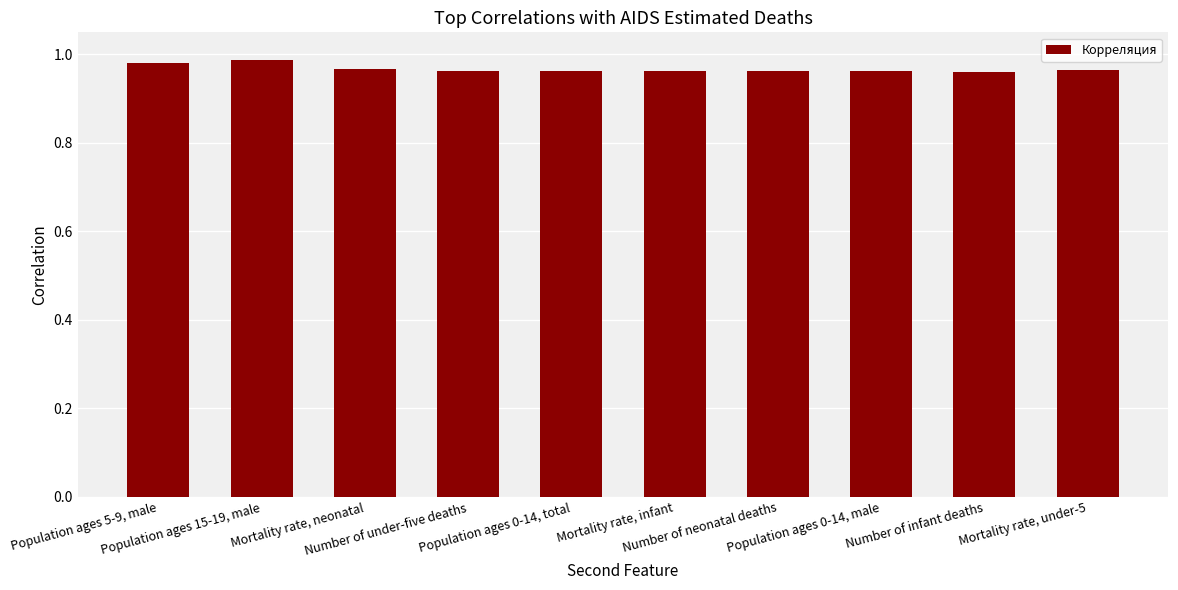

Rank the categories by value from lowest to highest.

Number of infant deaths, Population ages 0-14, male, Number of neonatal deaths, Mortality rate, infant, Population ages 0-14, total, Number of under-five deaths, Mortality rate, under-5, Mortality rate, neonatal, Population ages 5-9, male, Population ages 15-19, male